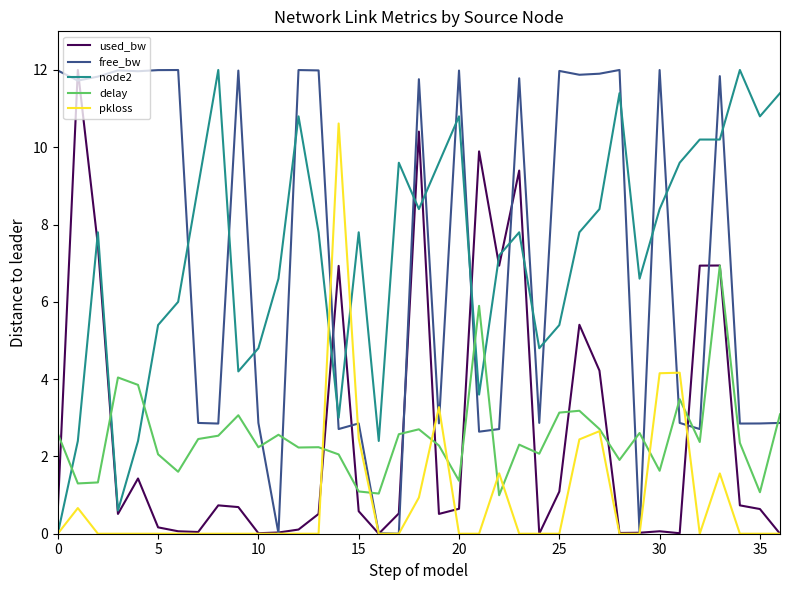

What is the maximum value shown in the chart?

12.0